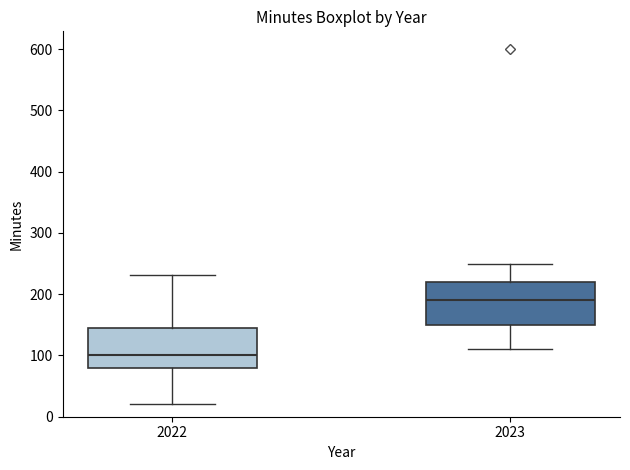

Reading left to right, transcribe this box plot: for each box, give where its median line is, the range the box spans, and where its two whiskers end, as read against the y-axis. The values are not printed on the chart, so give them approximately, as read against the axis.

2022: median 100, box 80 to 150, whiskers 20 to 230
2023: median 190, box 150 to 220, whiskers 110 to 250